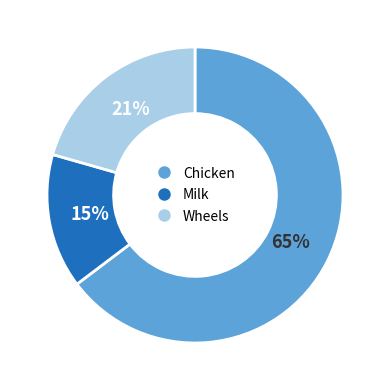

Is it true that Wheels is 33% of the pie?

False